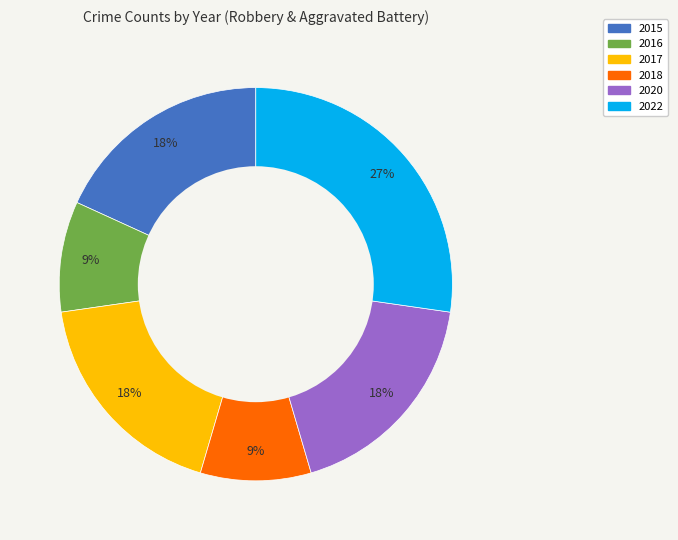

Do 2020 and 2017 together represent more than half of the pie?

No